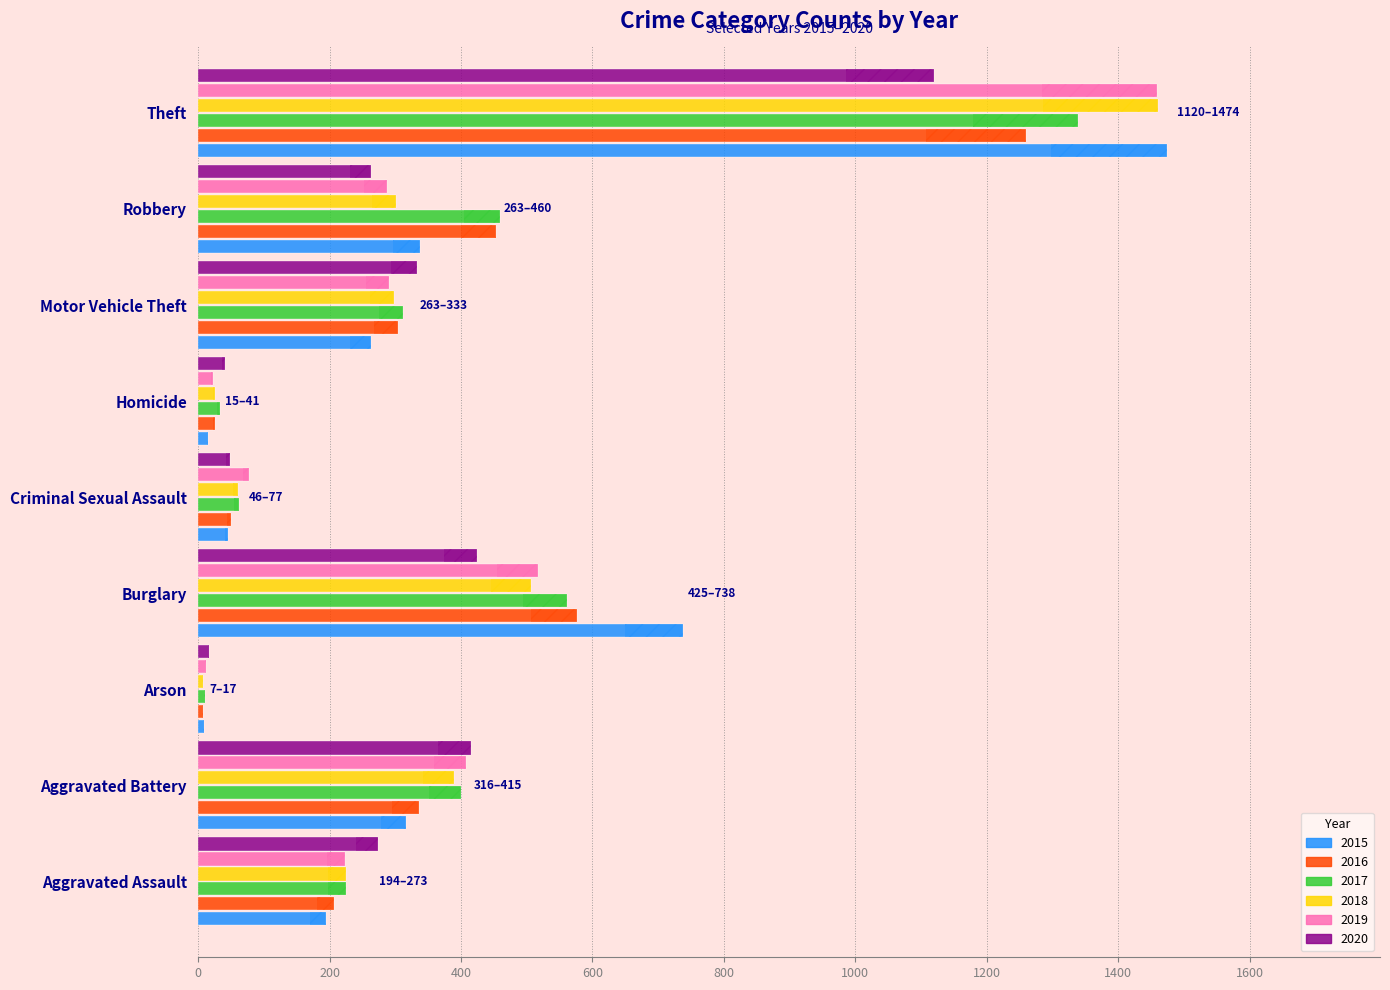

What are all the series names shown in the legend?

2015, 2016, 2017, 2018, 2019, 2020